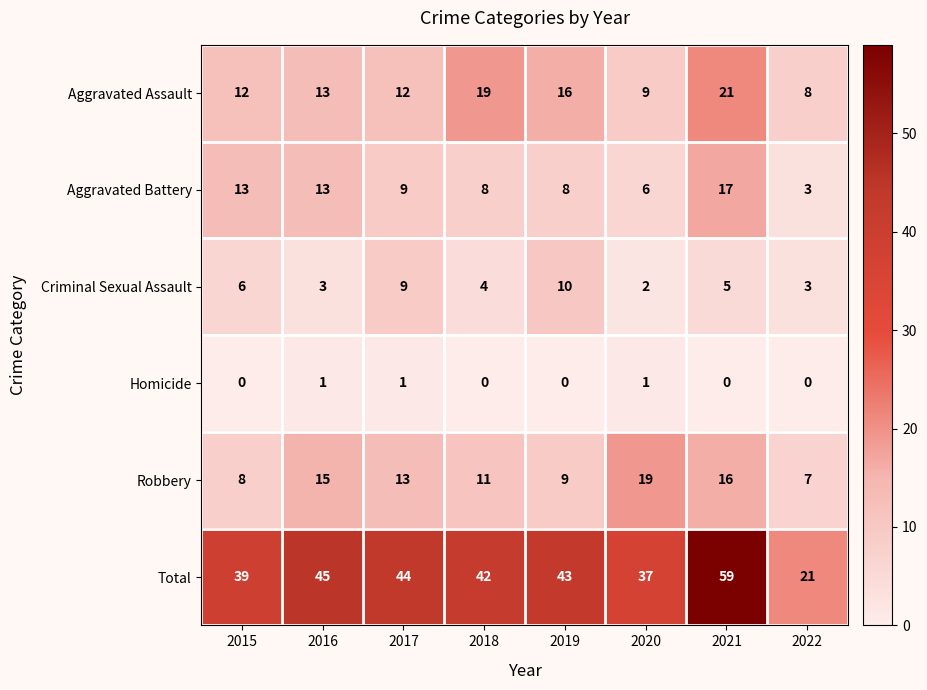

What value does the Total series have at 2021, to the nearest 10?

60